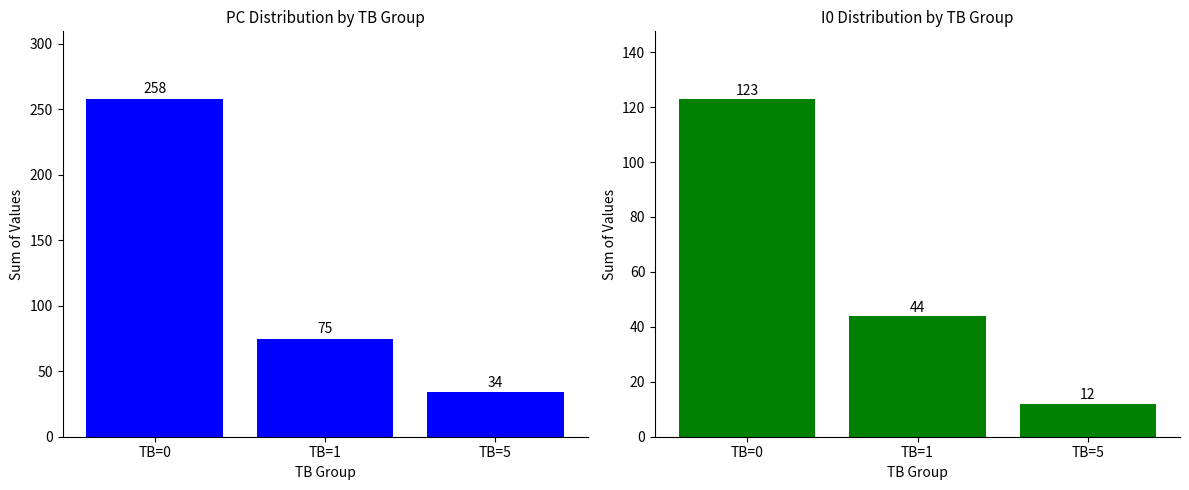

At which label is I0 closest to 67?

TB=1